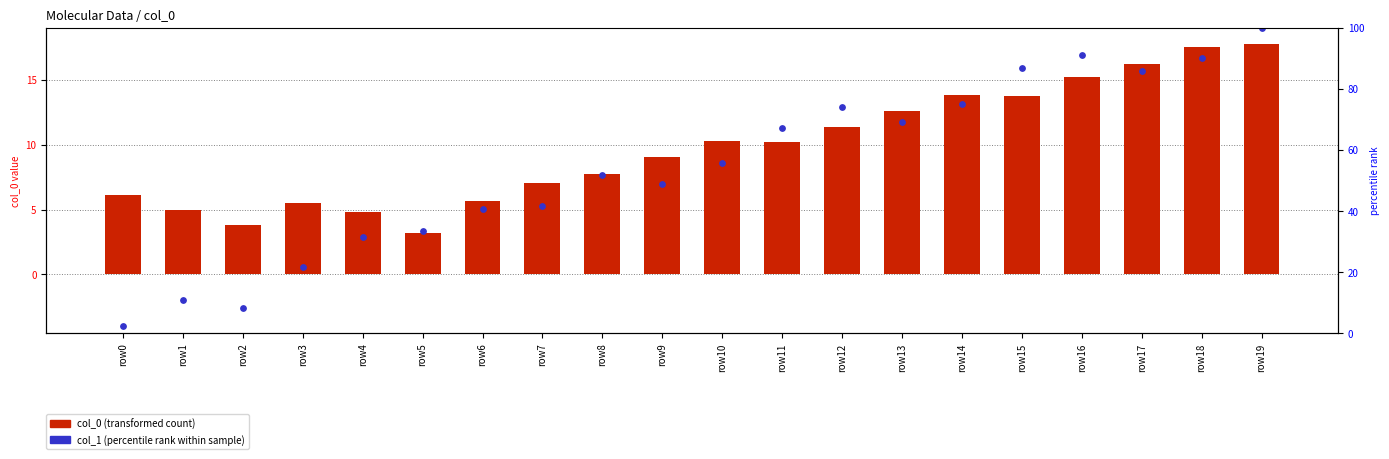

Which series has the largest Y range (max minus min)?

col_1 (percentile rank within sample)